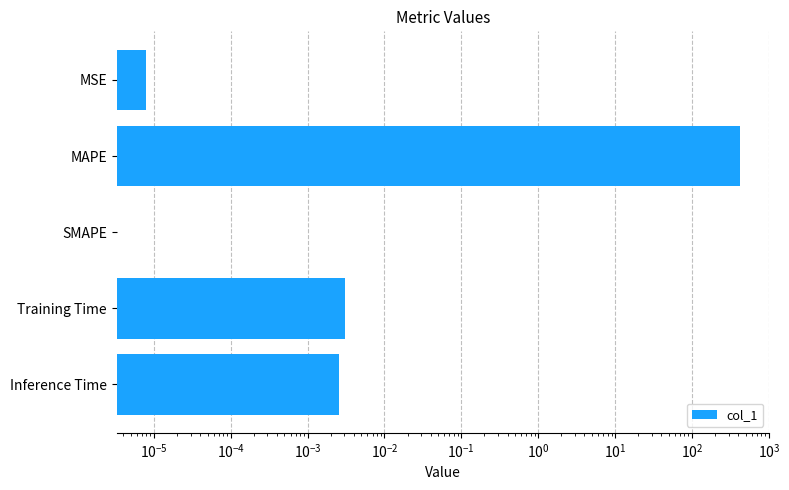

What is the sum of all values?

417.6